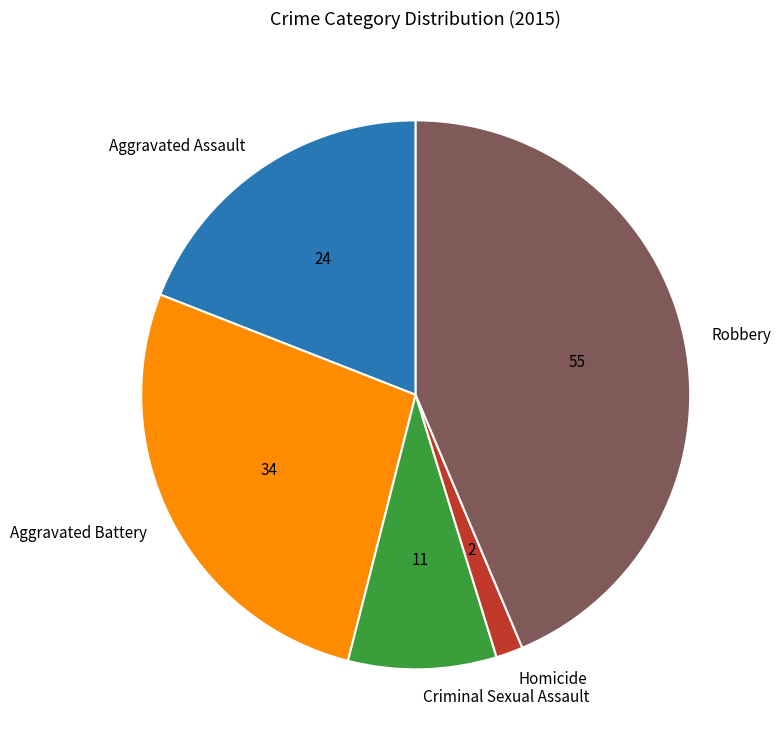

How many segments does this pie chart have?

5